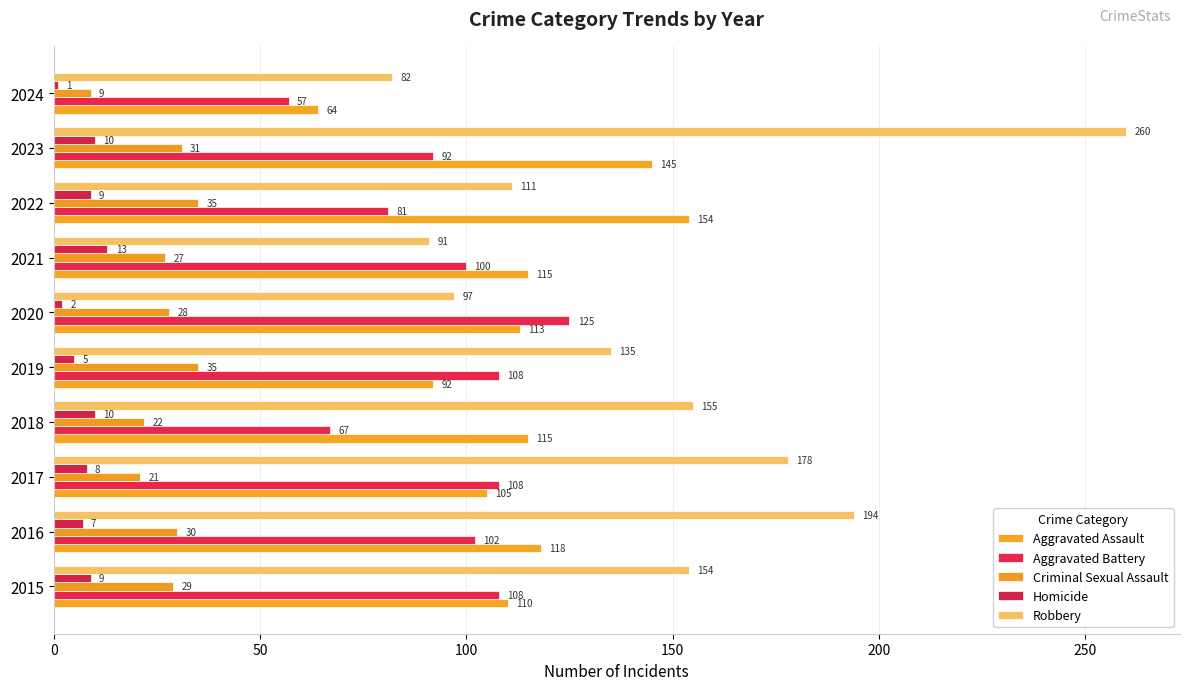

At which label does Homicide reach its peak?

2021